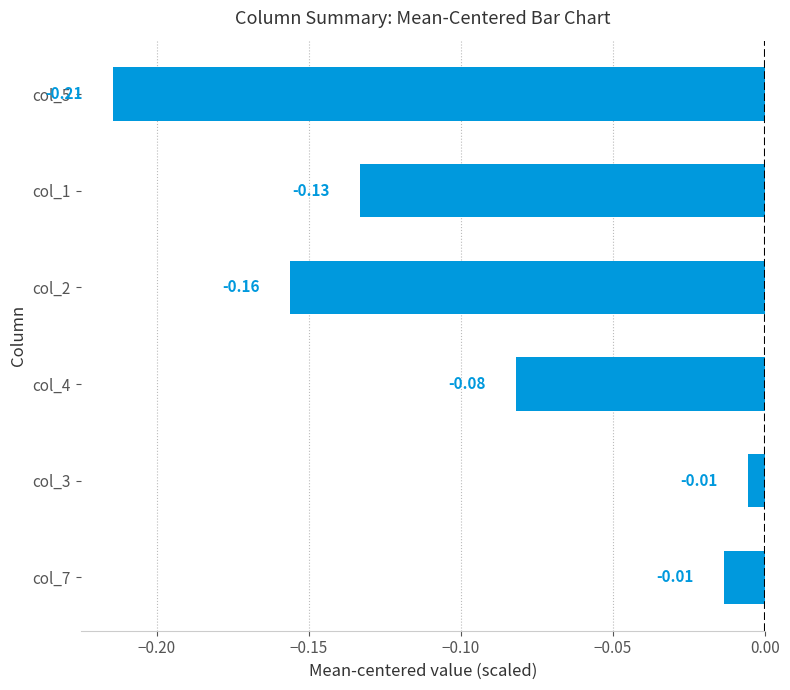

What is the sum of all values?

-0.6